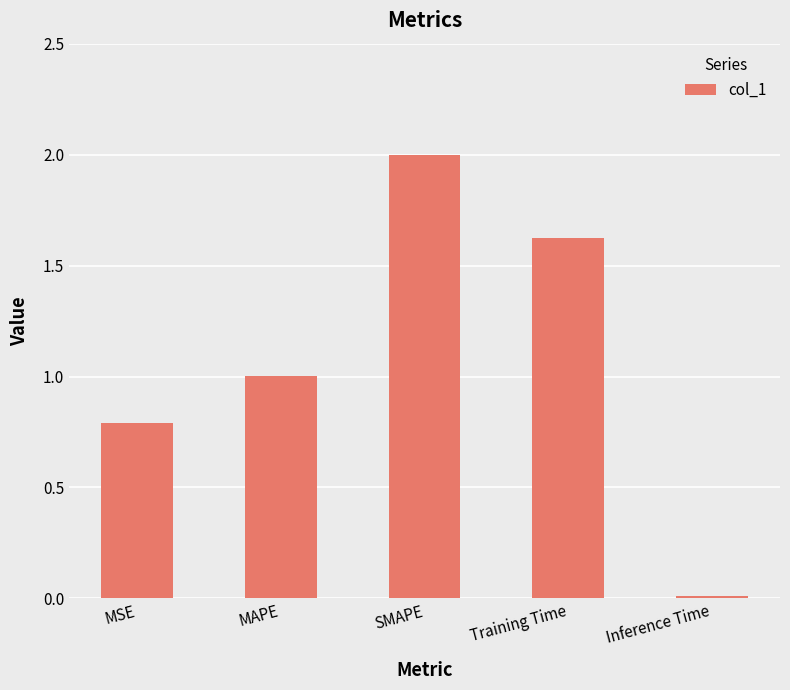

What is the label of the 4th bar from the left?

Training Time